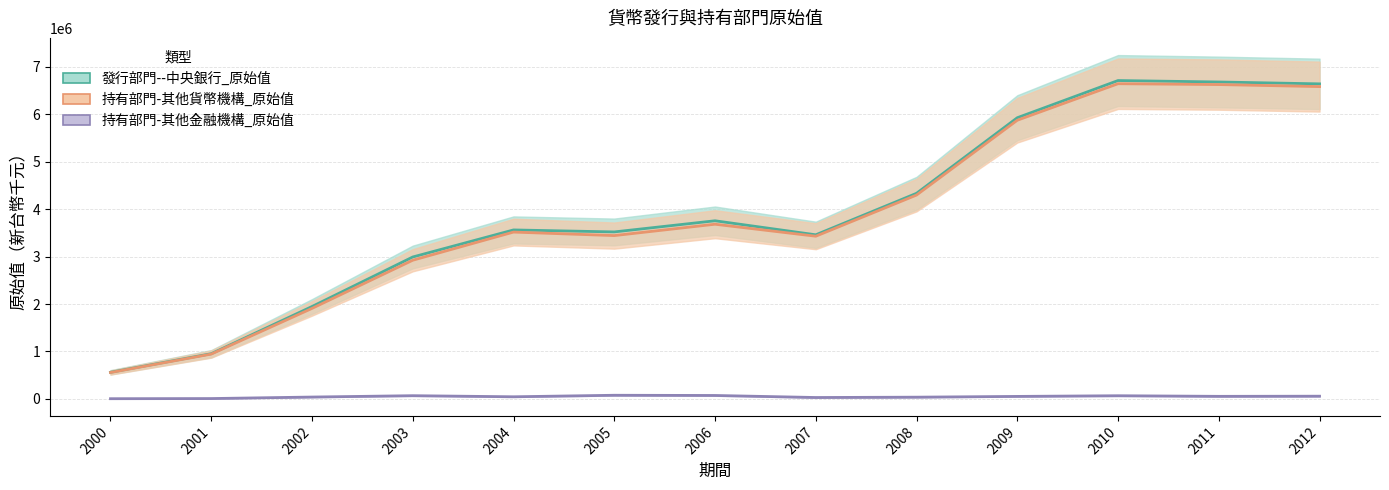

True or false: 持有部門-其他金融機構_原始值 and 持有部門-其他貨幣機構_原始值 intersect in this chart.

False